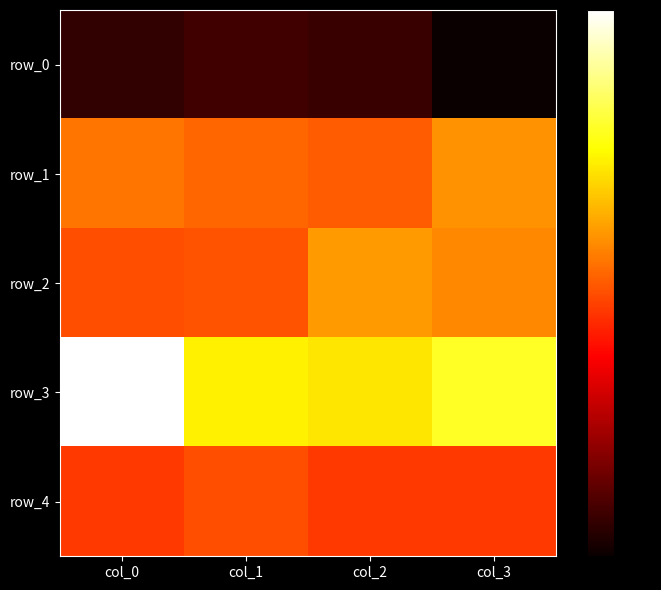

Reading left to right, list all the values displayed in this chart.

row_0: 0.6	0.6	0.6	0.6
row_1: 0.6	0.6	0.6	0.6
row_2: 0.6	0.6	0.6	0.6
row_3: 0.7	0.7	0.7	0.7
row_4: 0.6	0.6	0.6	0.6